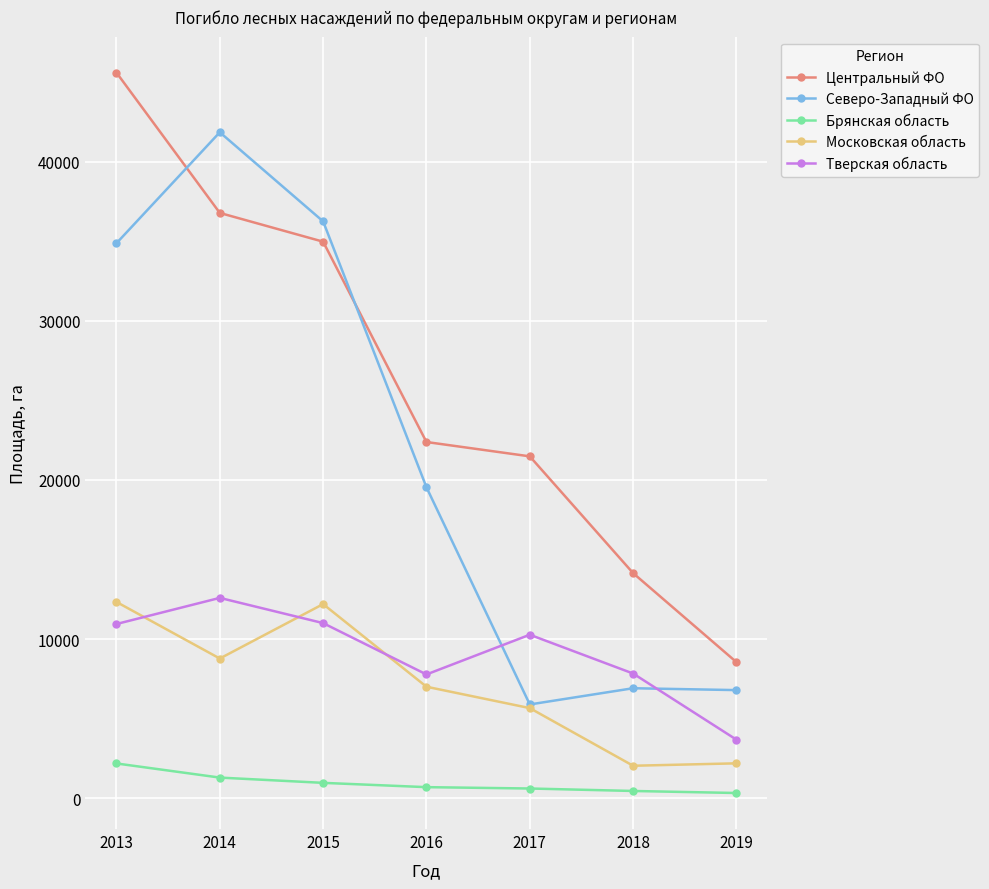

What is the maximum value shown in the chart?

45600.0